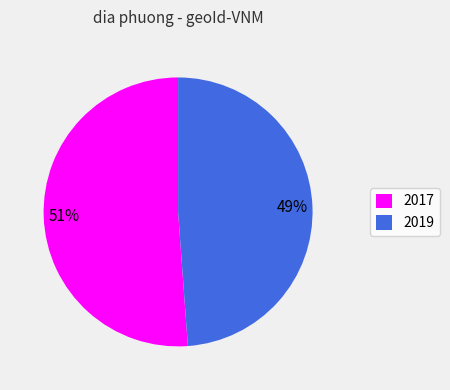

Rank the categories by value from lowest to highest.

2019, 2017